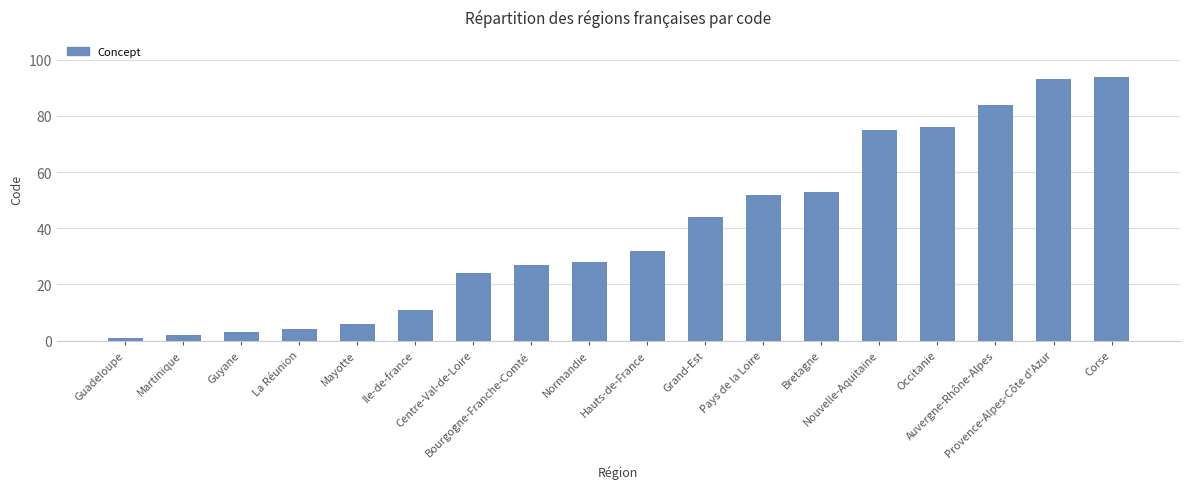

Read the value at Corse.

94